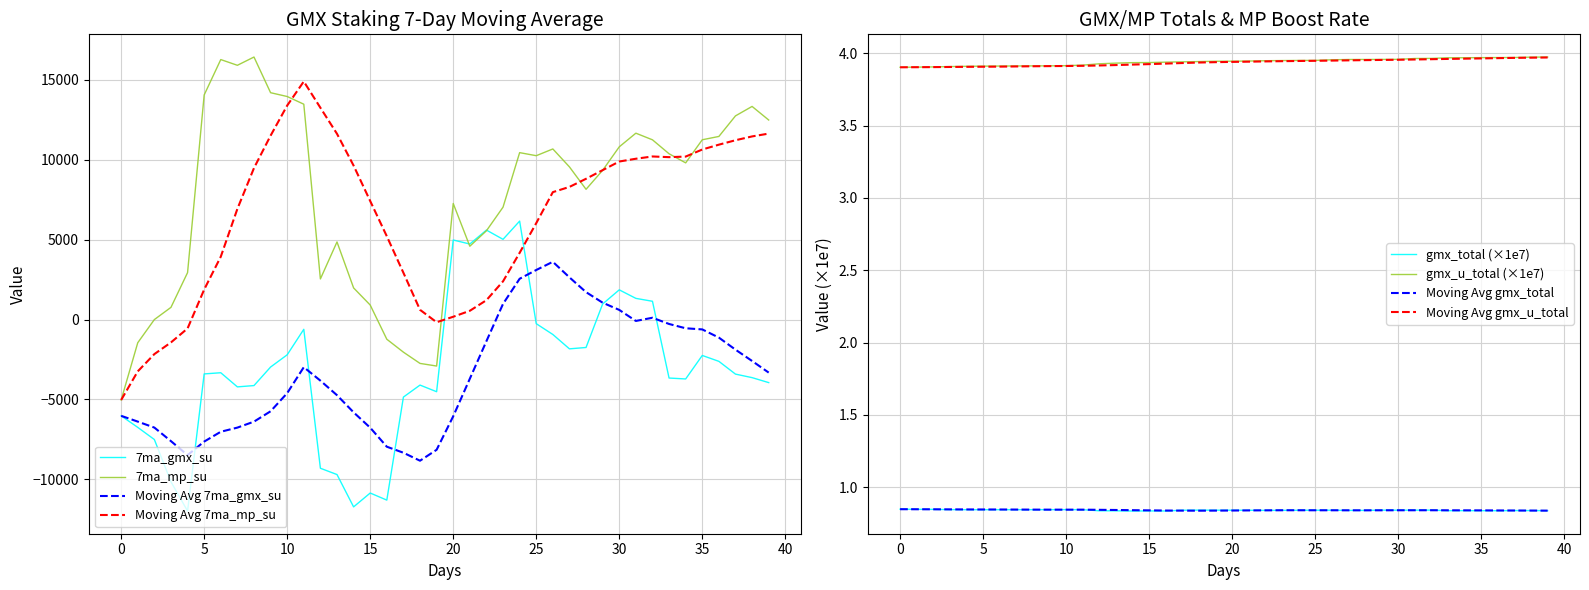

Between 16 and 24, which series saw the biggest shift?

7ma_gmx_su